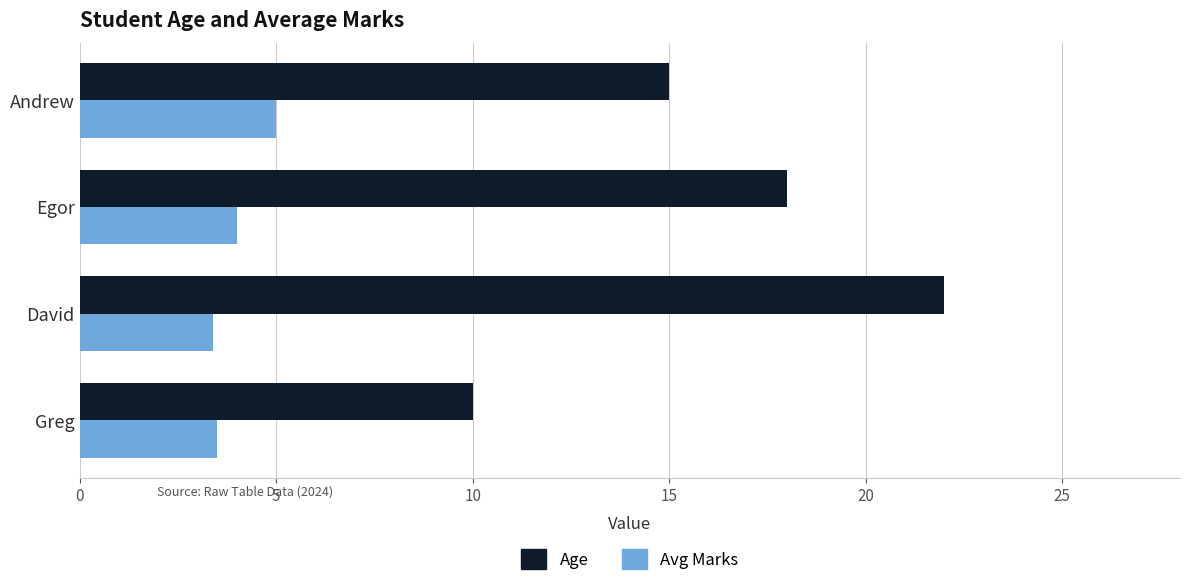

What is the average value of the Avg Marks series?

4.0